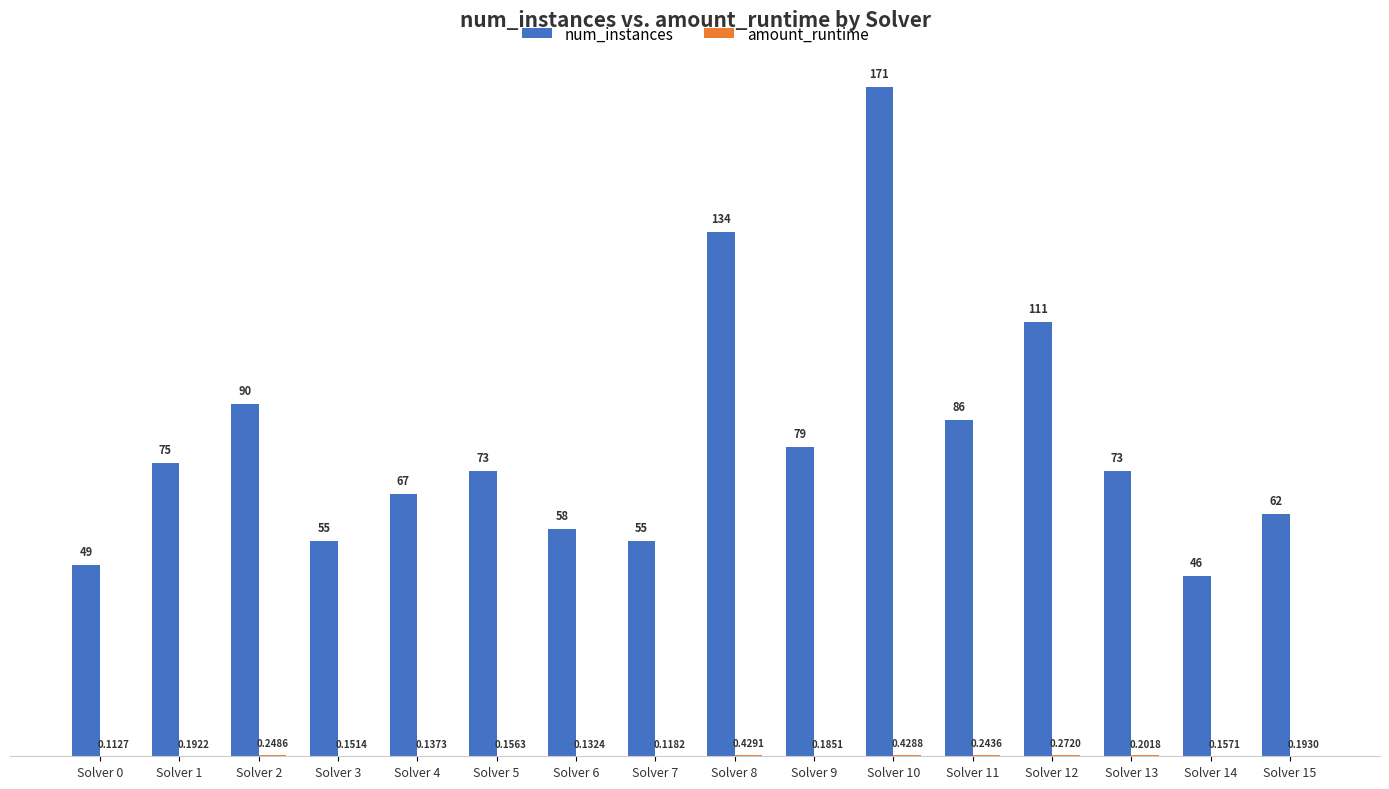

Which series has the largest total across all categories?

num_instances